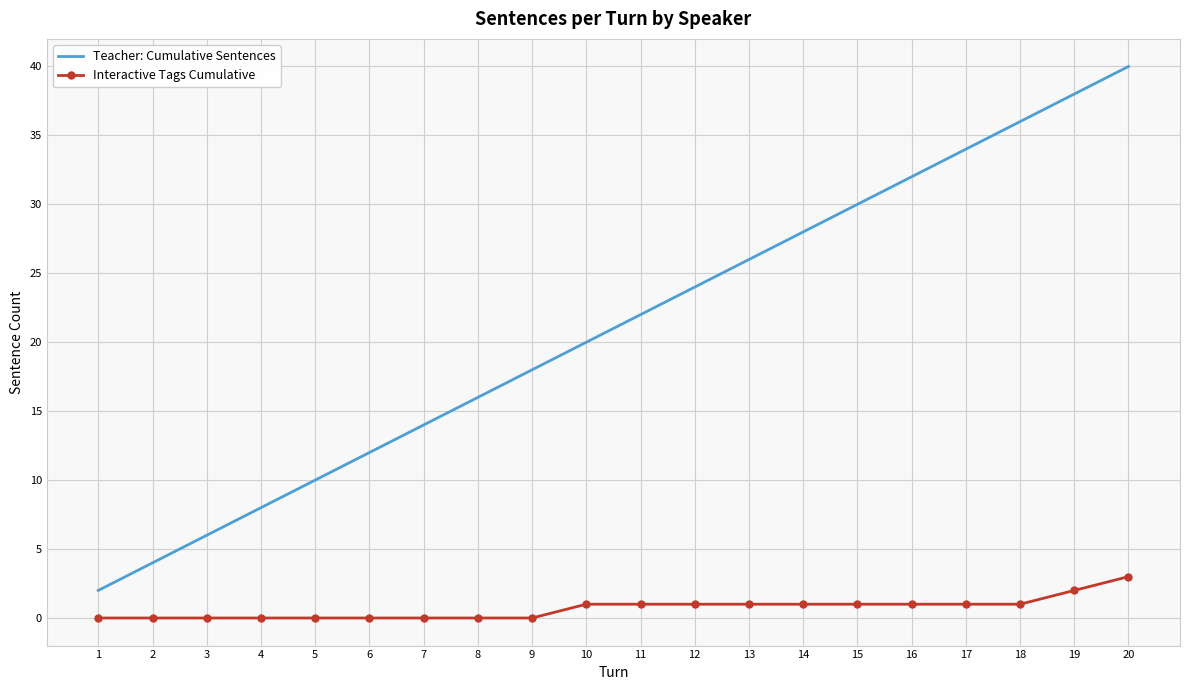

Is the value of Teacher: Cumulative Sentences at 9 greater than the value of Interactive Tags Cumulative at 2?

Yes